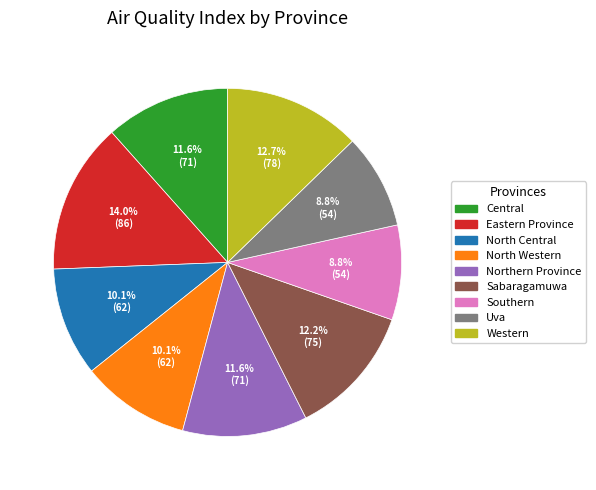

What is the ratio of the value at Western to the value at Sabaragamuwa?

1.0